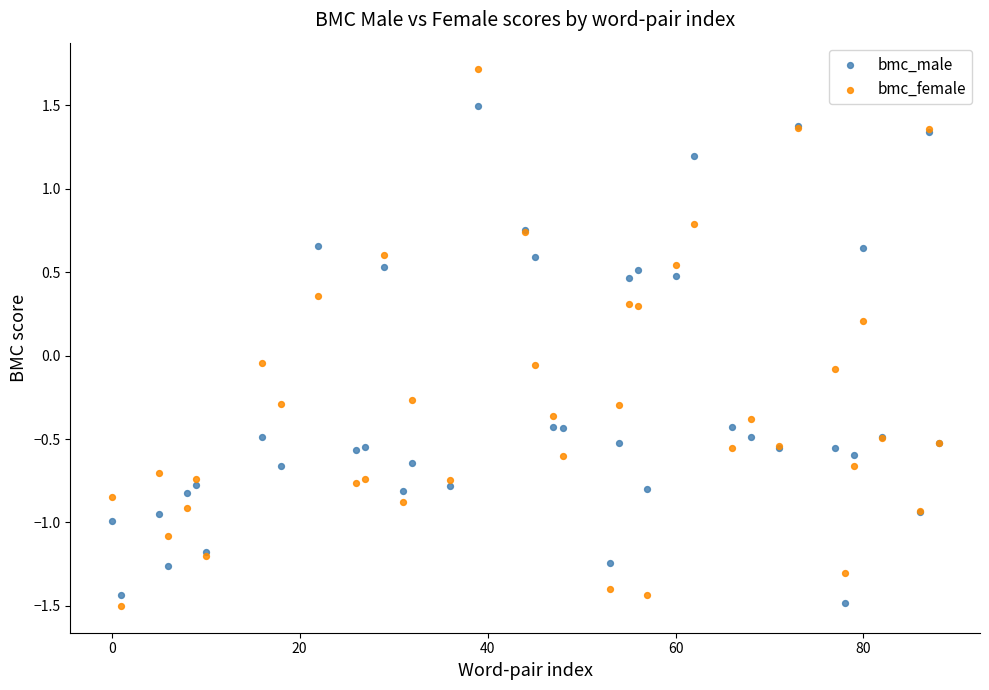

Which series has the largest Y range (max minus min)?

bmc_female